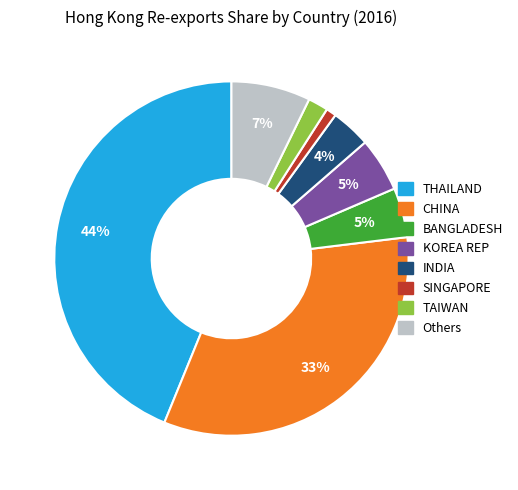

Is it true that INDIA is 4% of the pie?

True